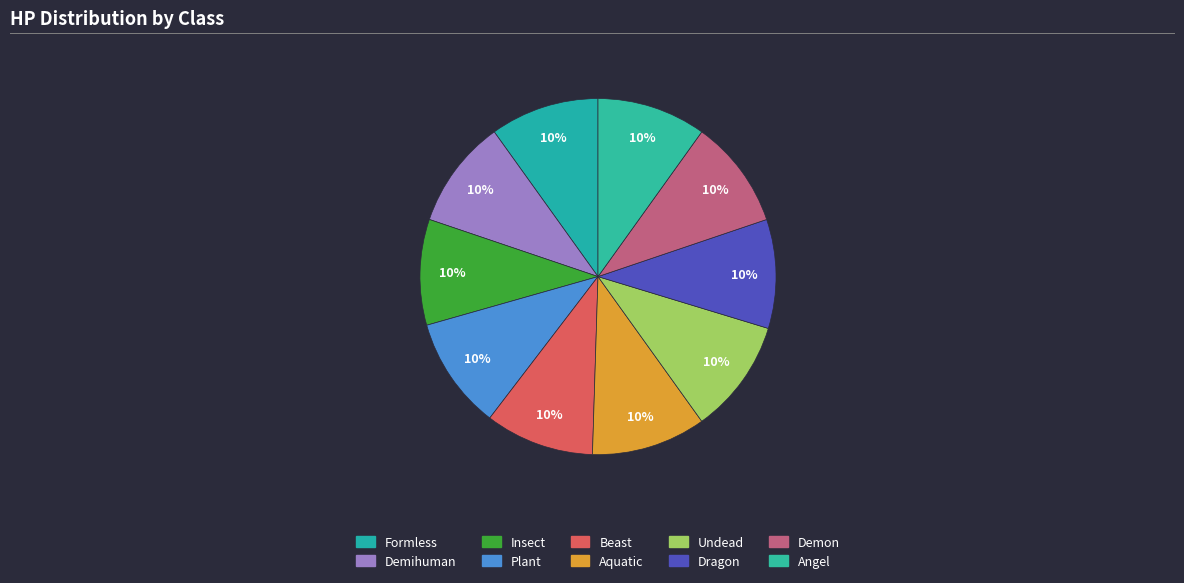

What percentage is the Undead slice, to the nearest percent?

10%